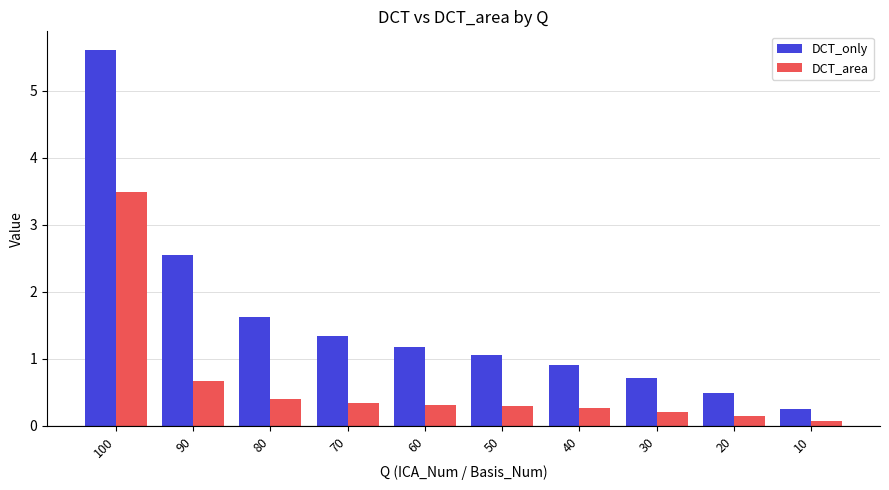

Which label corresponds to the smallest value in the chart?

10